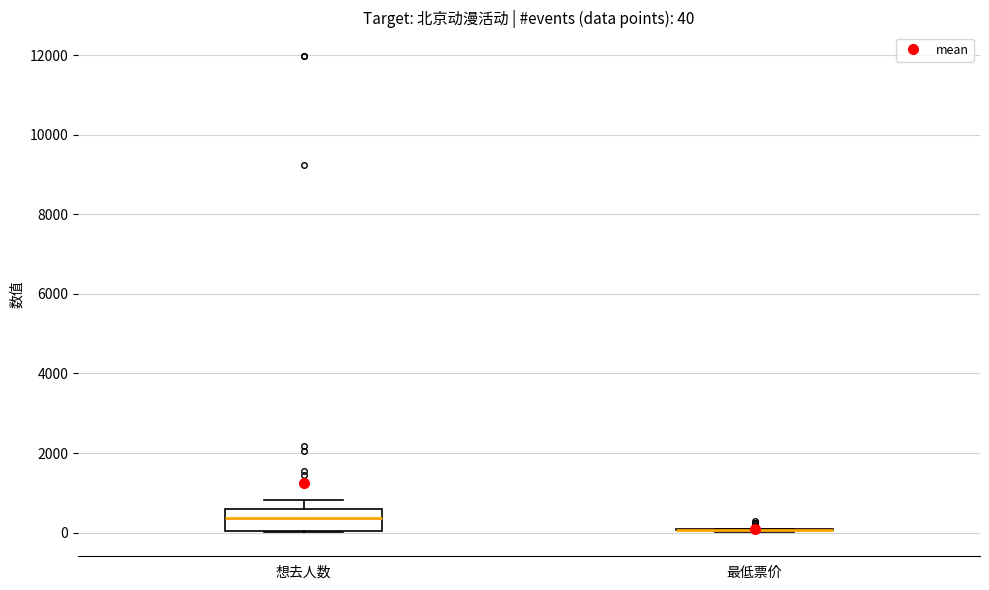

Which box is the tallest, from its lower edge to its upper edge?

想去人数